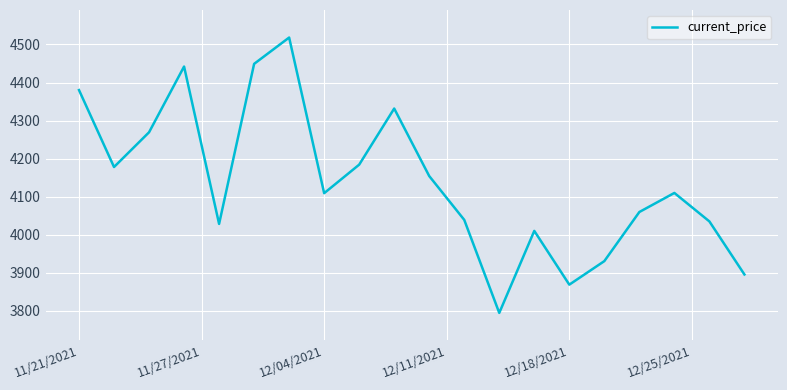

What is the smallest value displayed?

3794.3